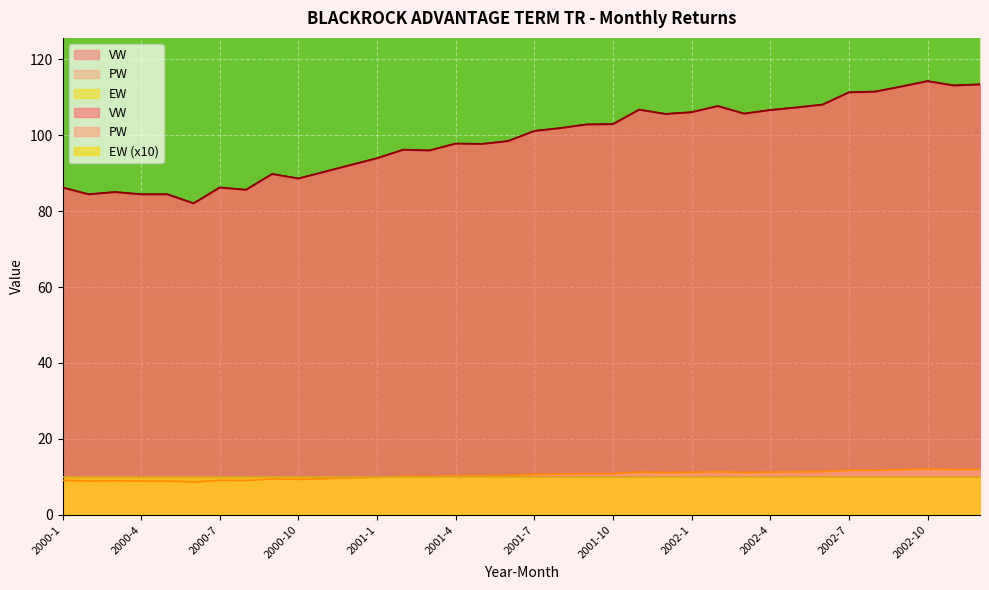

At which label does VW first exceed 101?

2001-7